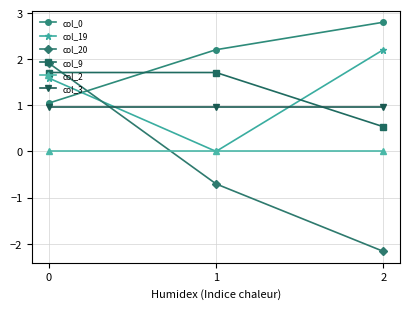

What is the sum of the col_0 values at 2 and 1?

5.0